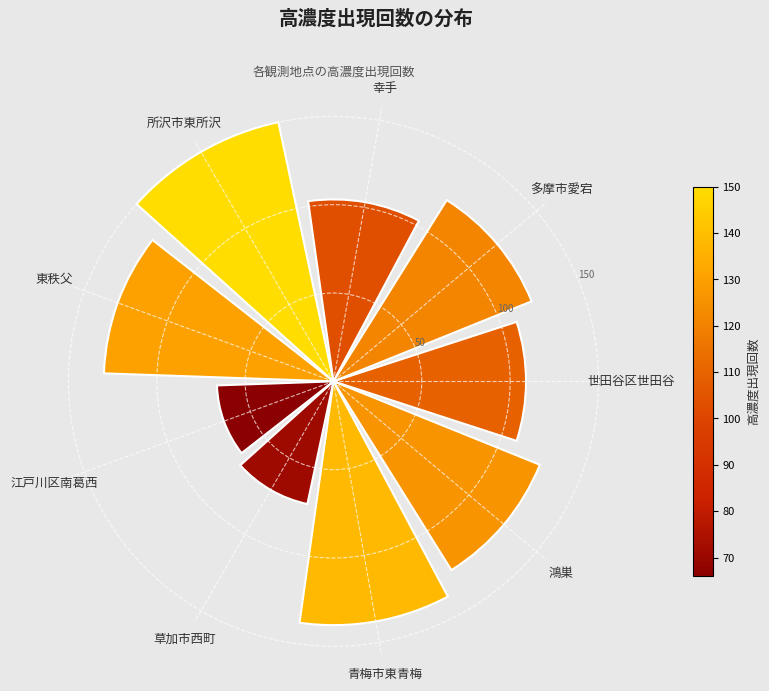

How many values are below 121?

4